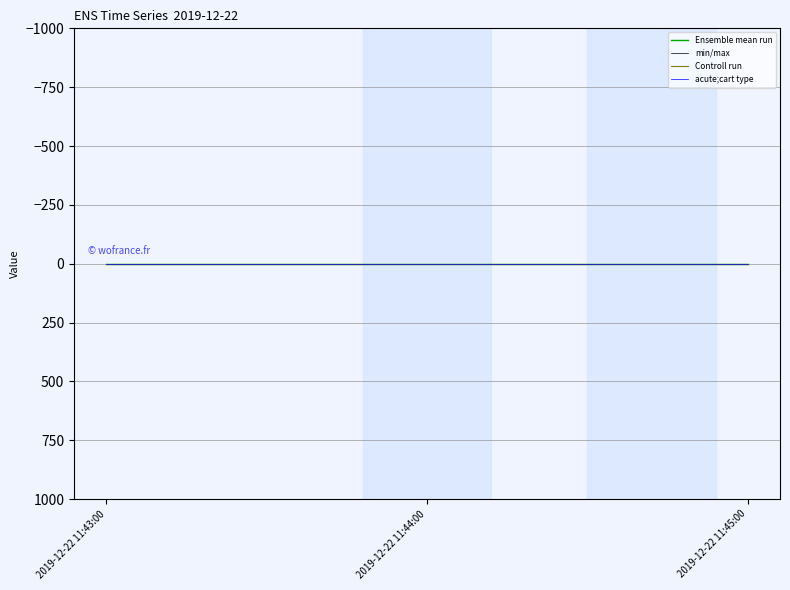

True or false: Ensemble mean run has a value of 1.0 at 2019-12-22 11:43:00.

True